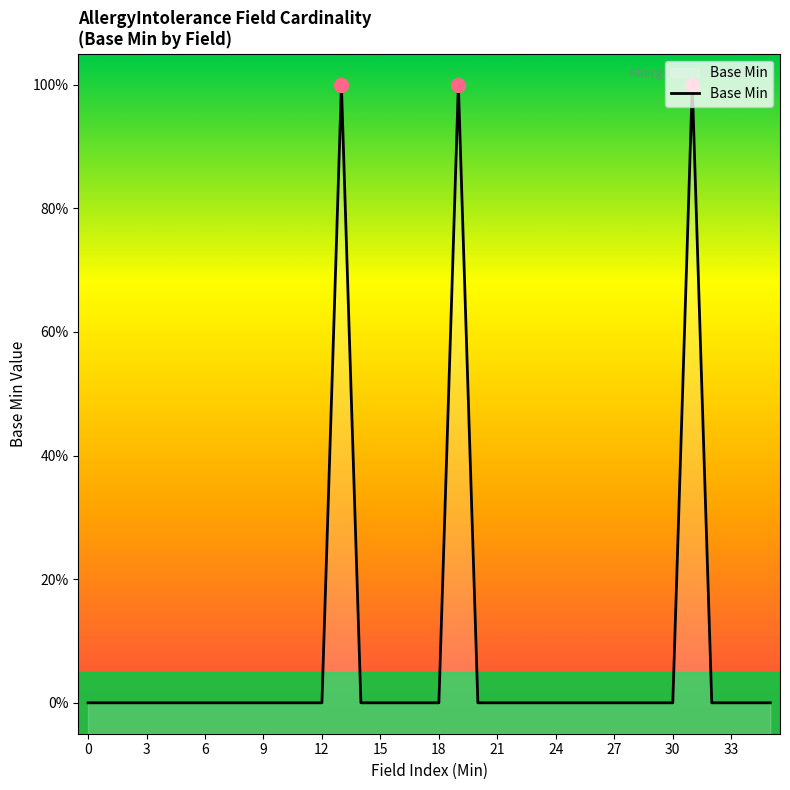

How many values are between 0 and 1?

36